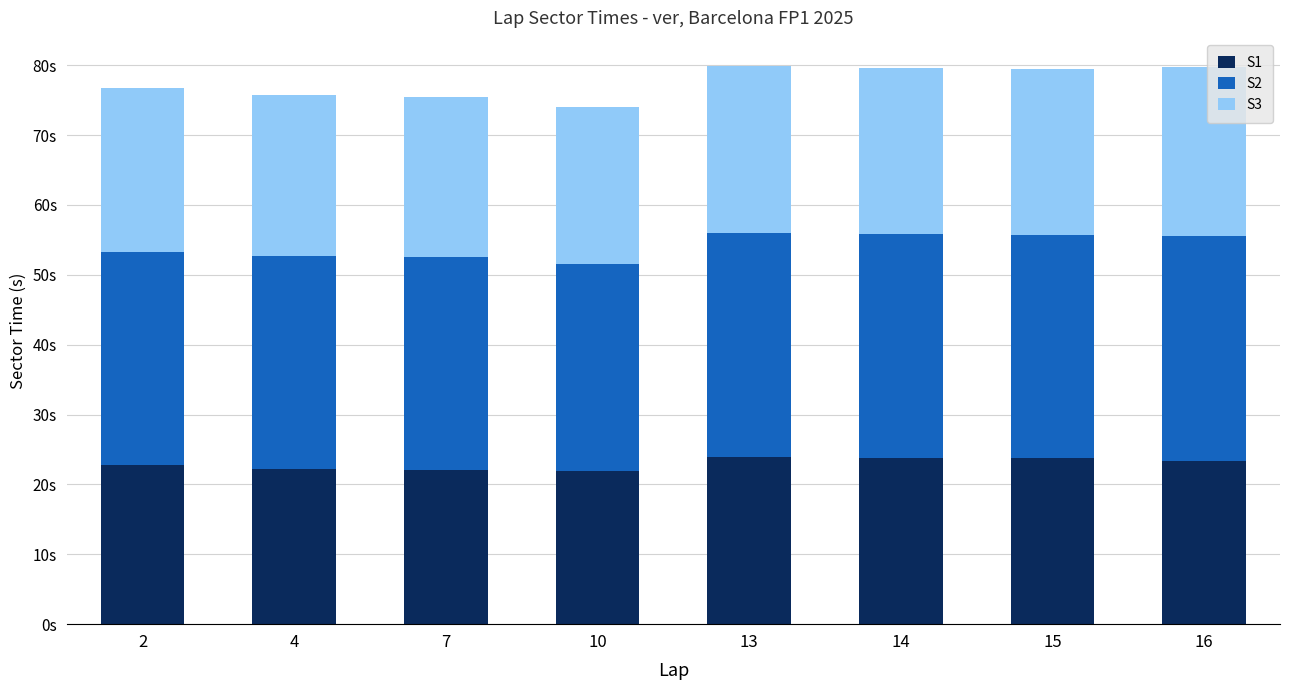

What are all the series names shown in the legend?

S1, S2, S3